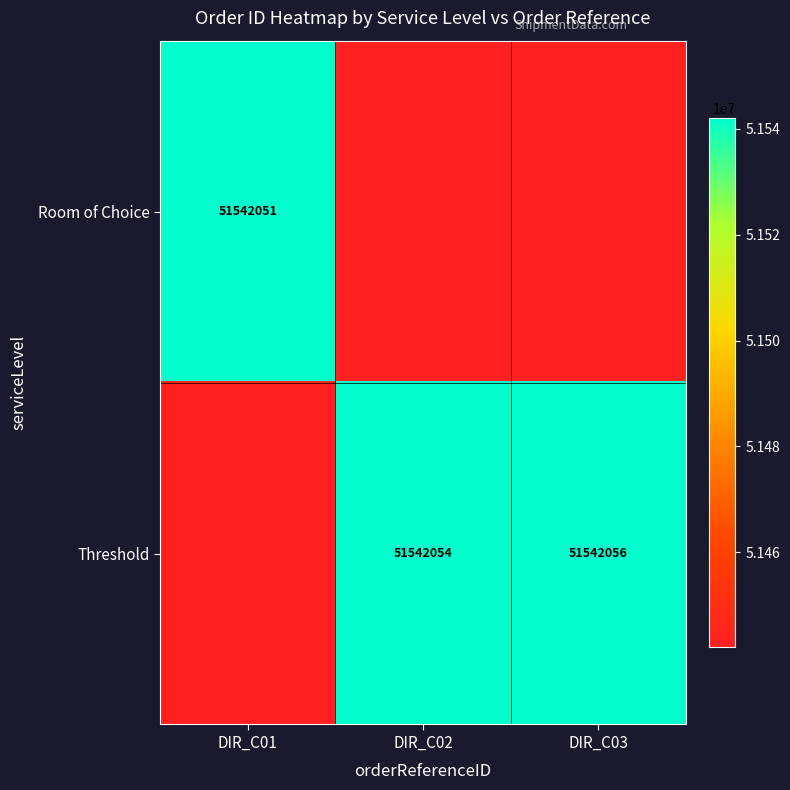

True or false: Room of Choice has a value of 77894180 at DIR_C01.

False